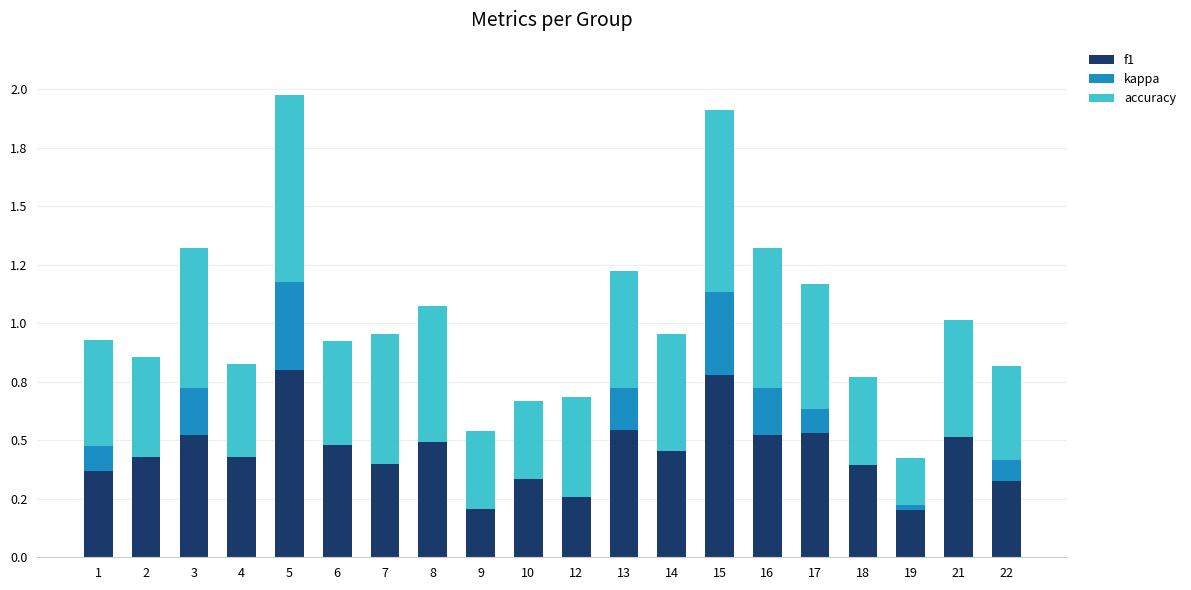

Are the bars horizontal?

No